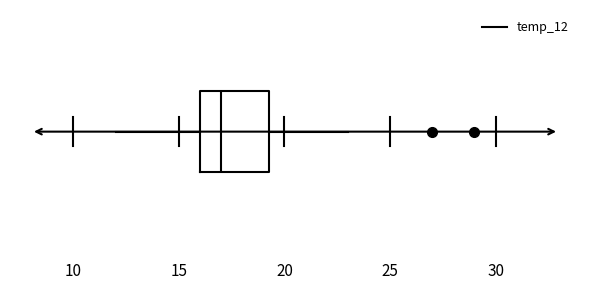

Where does the left whisker of the box end on the x-axis? The values are not printed on the chart, so give them approximately, as read against the axis.

12.0